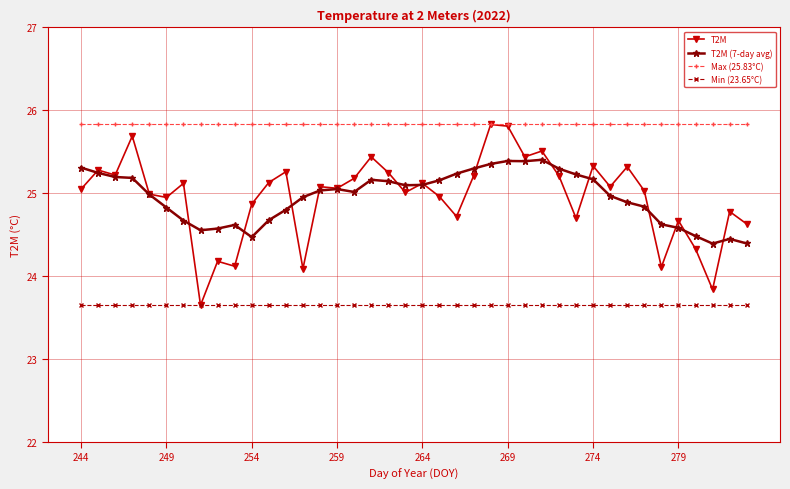

True or false: T2M (7-day avg) and Max (25.83°C) intersect in this chart.

False